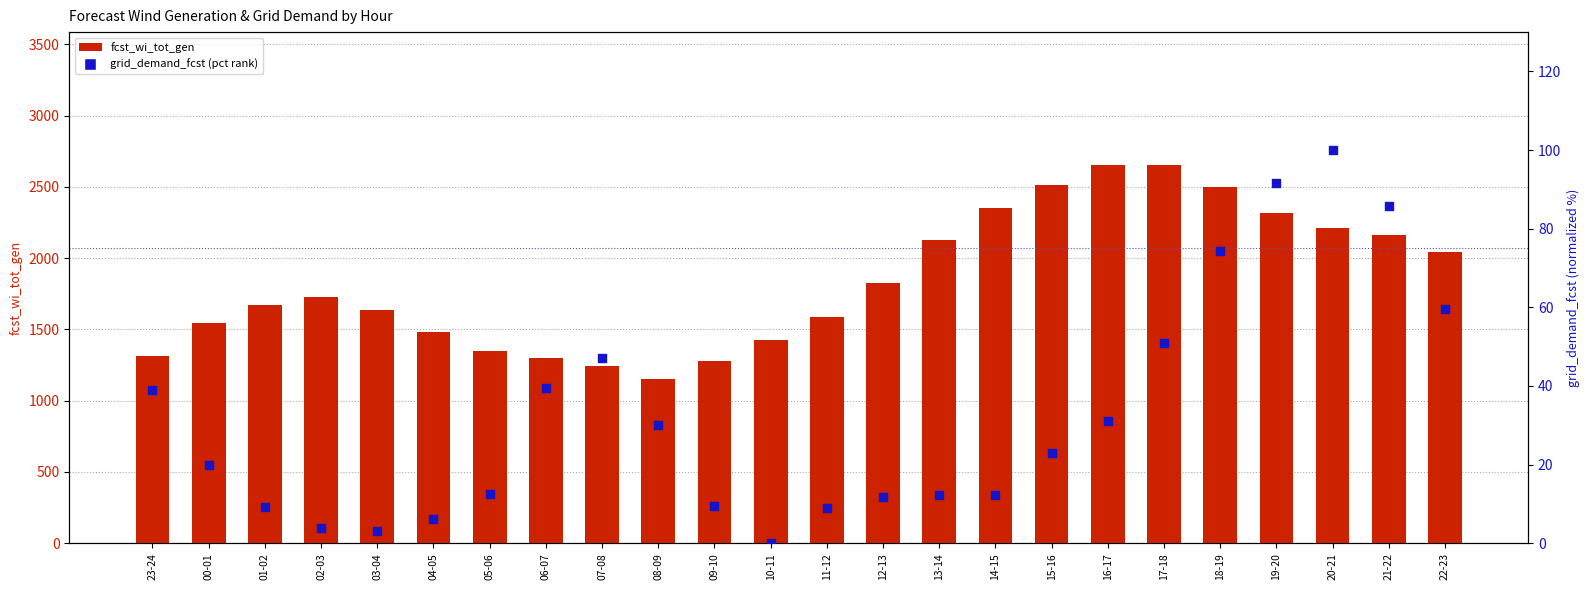

At which category is the sum across all series the highest?

17-18